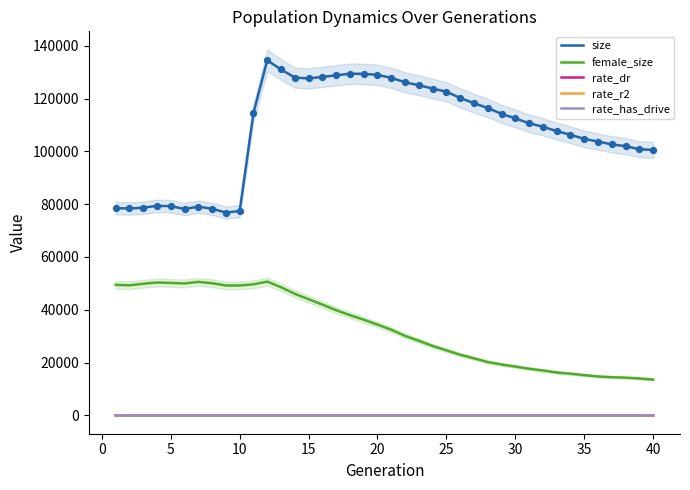

Which series contains the lowest Y value?

rate_dr